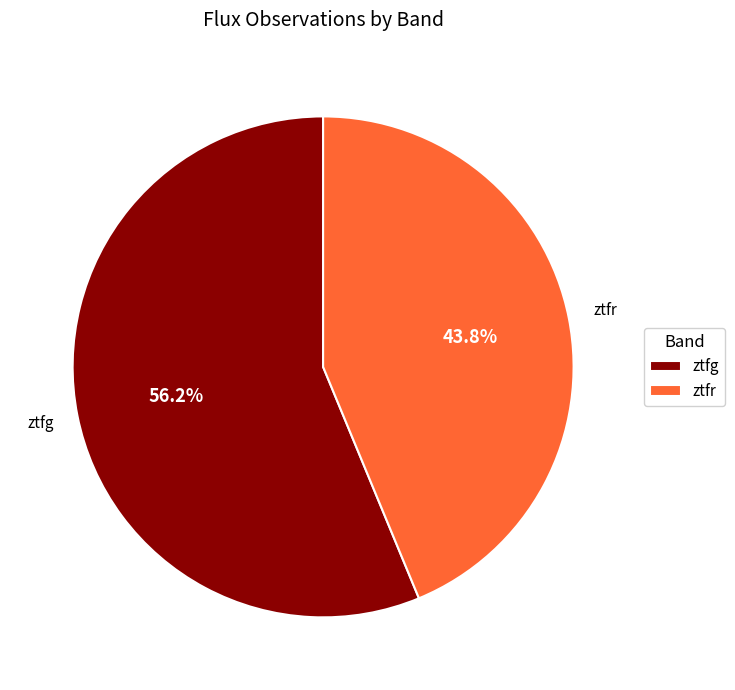

Combined, do ztfg and ztfr account for over 50%?

Yes